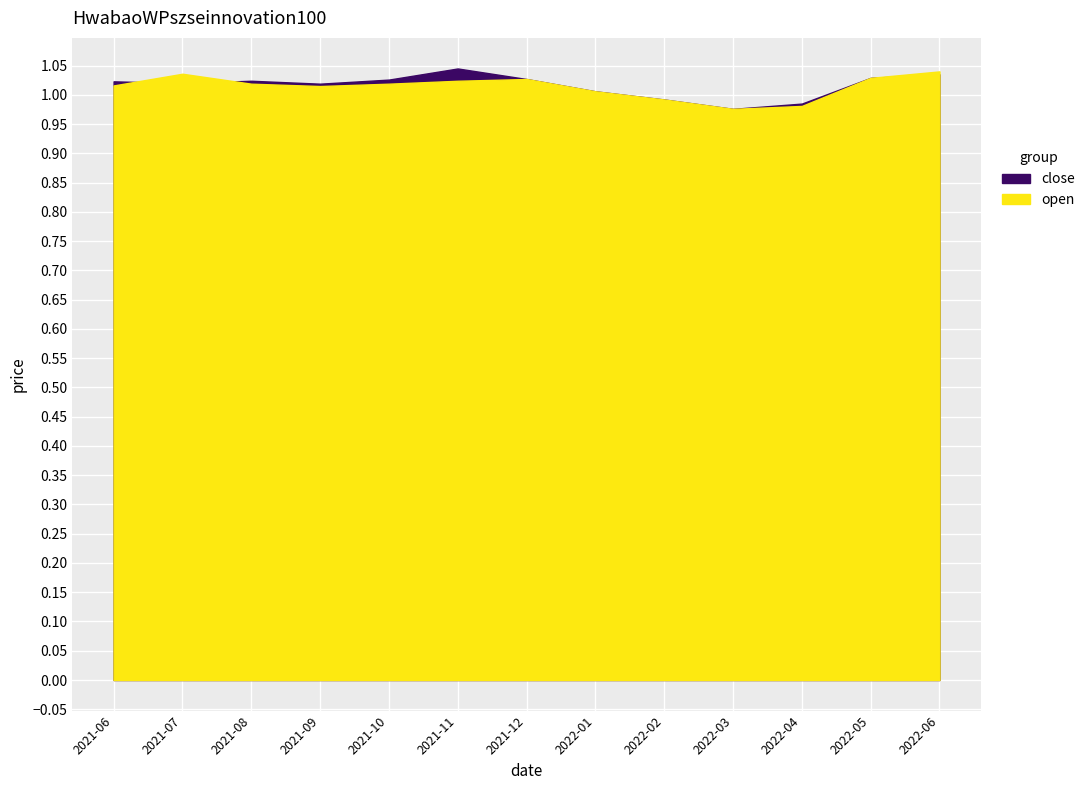

How many intersections are there between close and open?

2